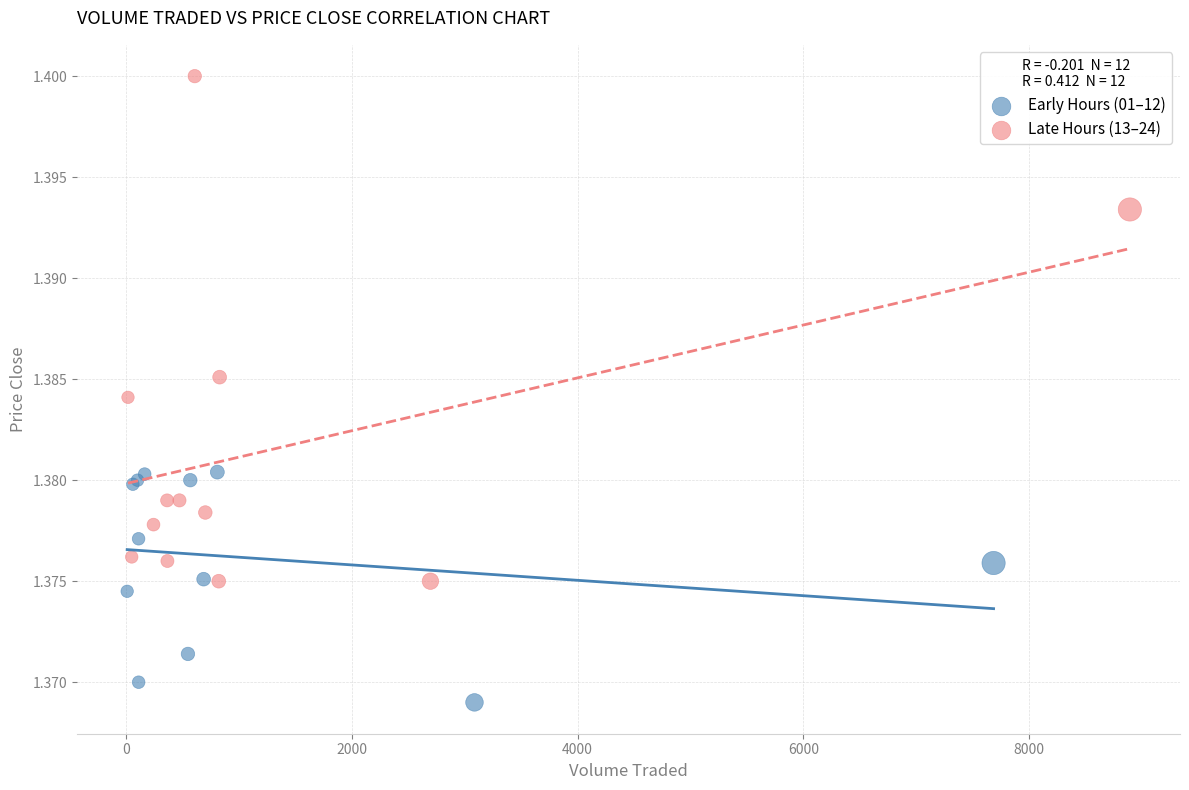

Which series contains the highest Y value?

Late Hours (13–24)